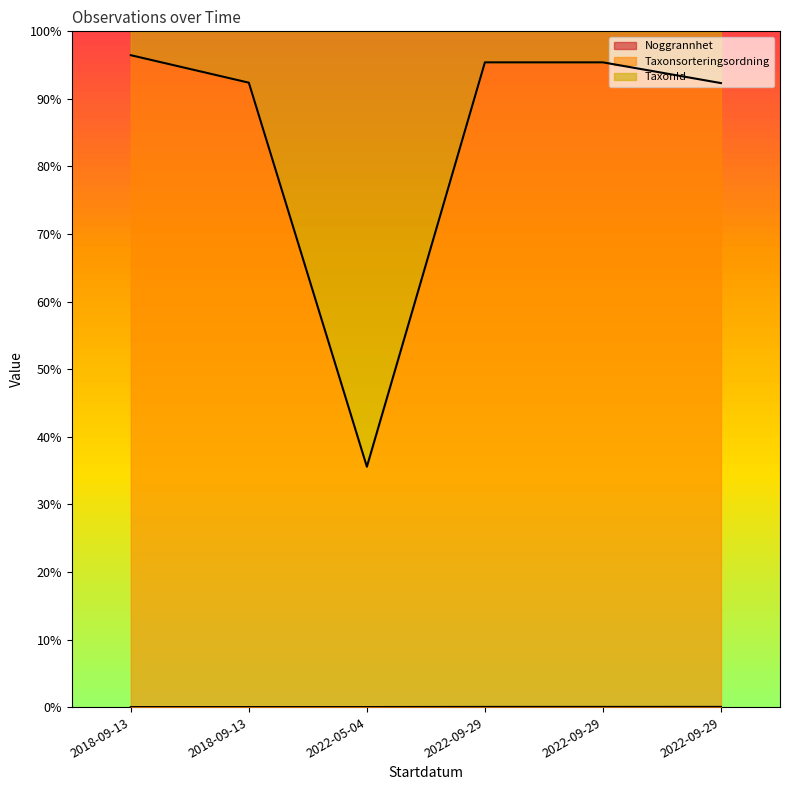

Rank the series at 2022-09-29 from highest to lowest value.

TaxonId, Noggrannhet